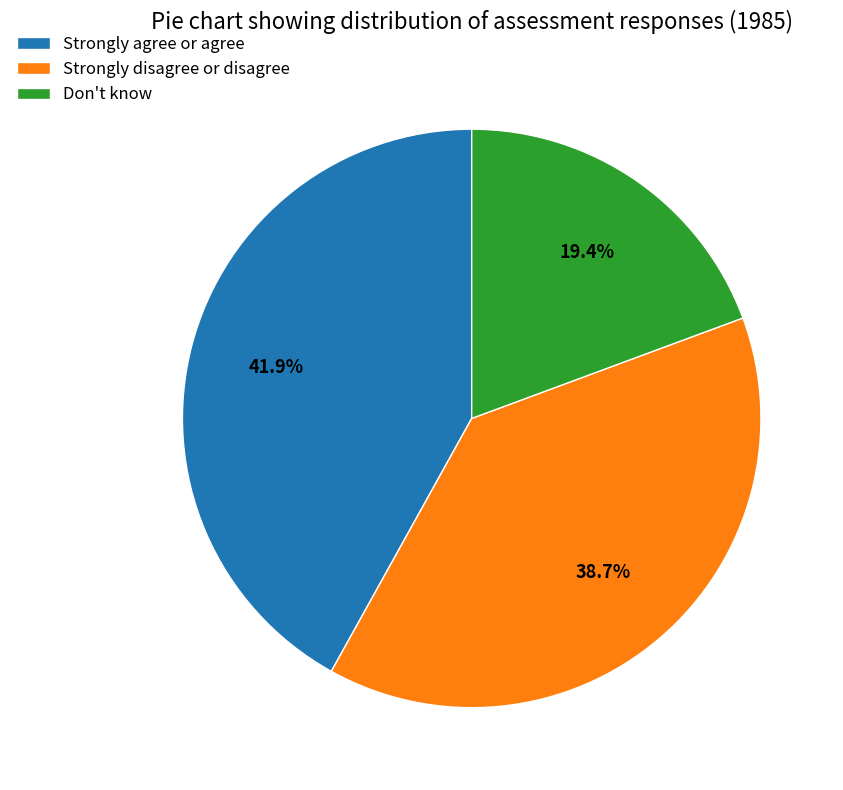

What is the ratio of the value at Strongly agree or agree to the value at Strongly disagree or disagree?

1.1